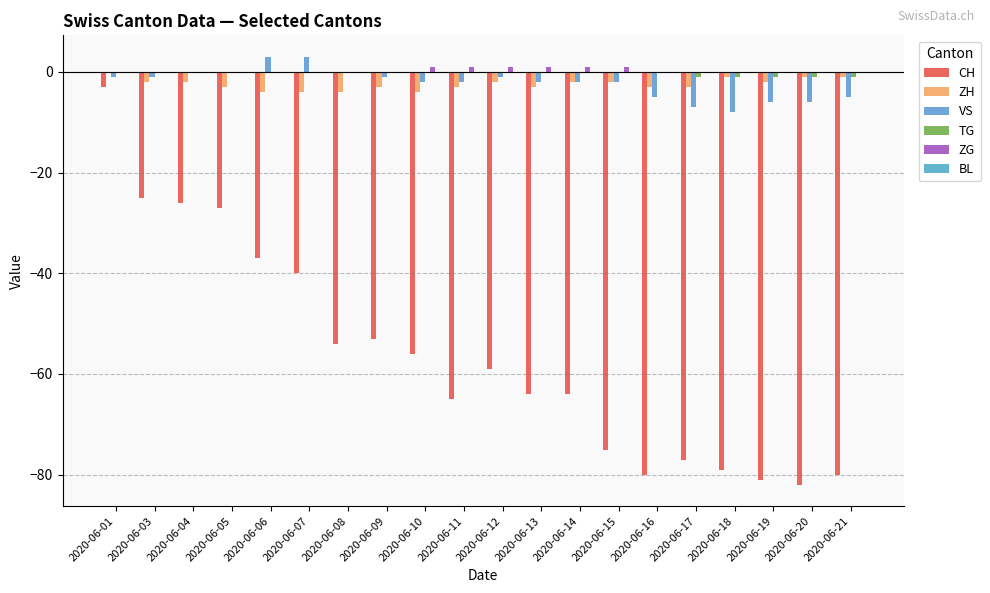

How many data points does each series have?

20